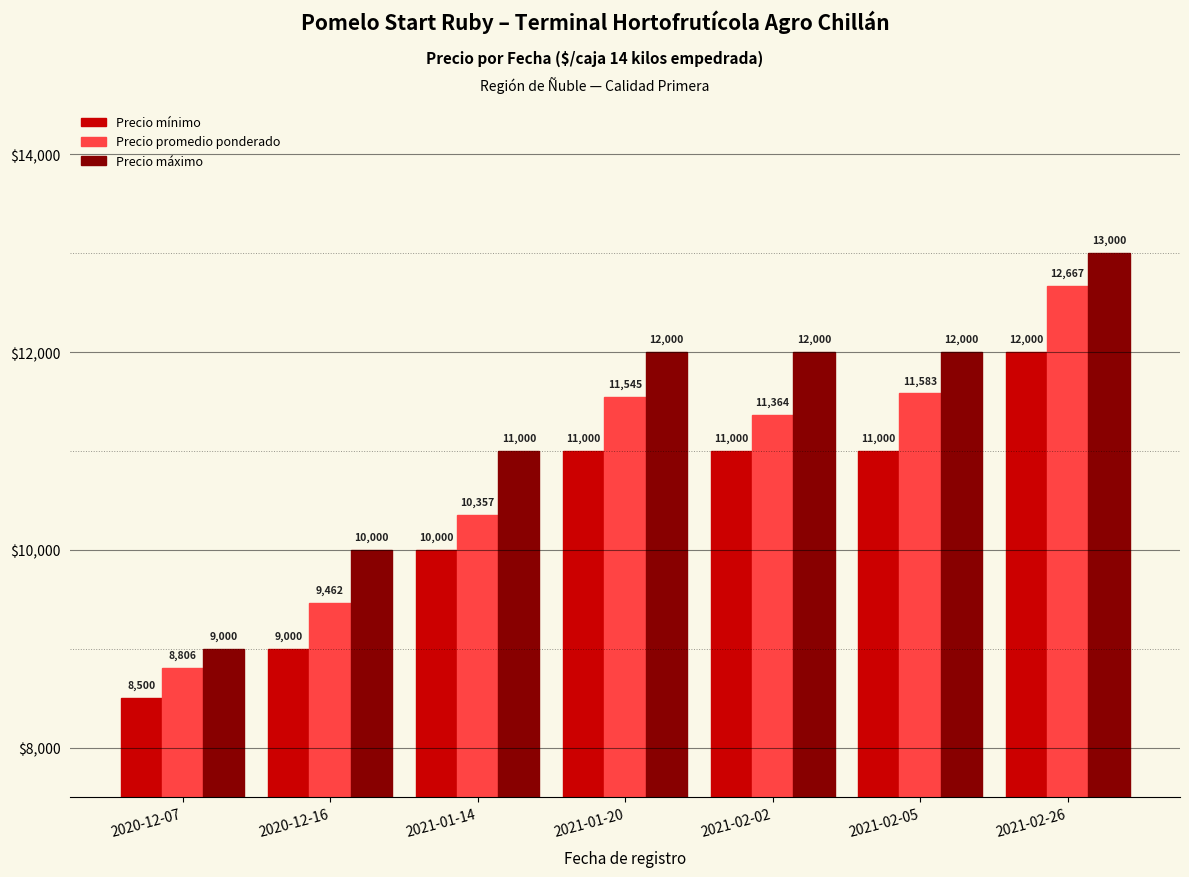

Count the number of data series in this chart.

3